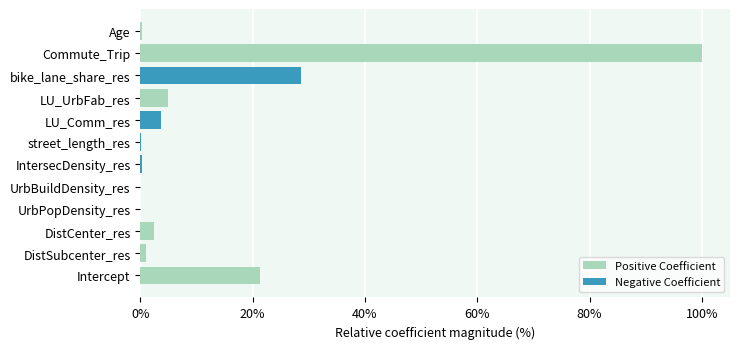

What is the approximate value of Positive Coefficient at Intercept?

21.3